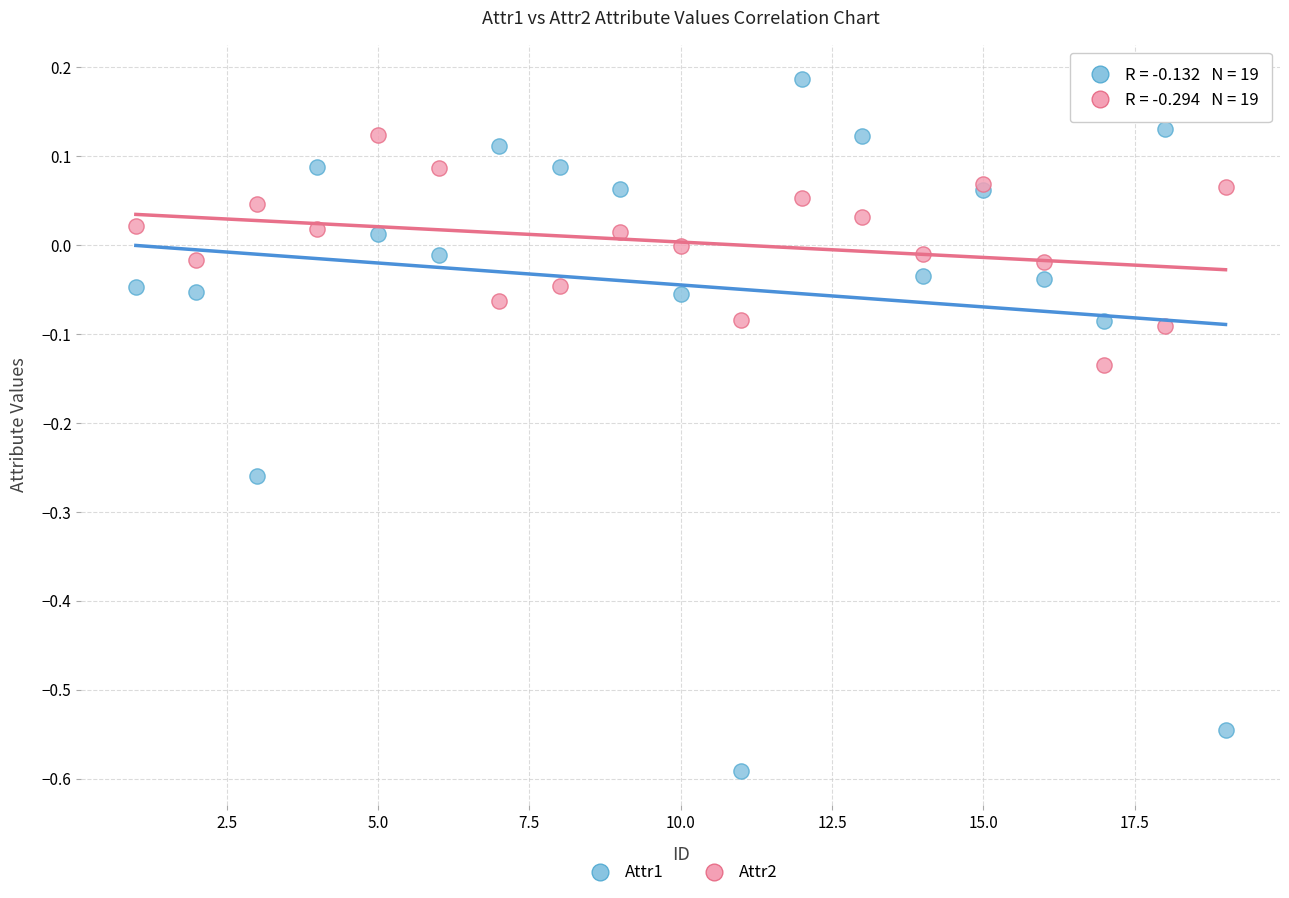

Which series has the widest spread of Y values?

Attr1